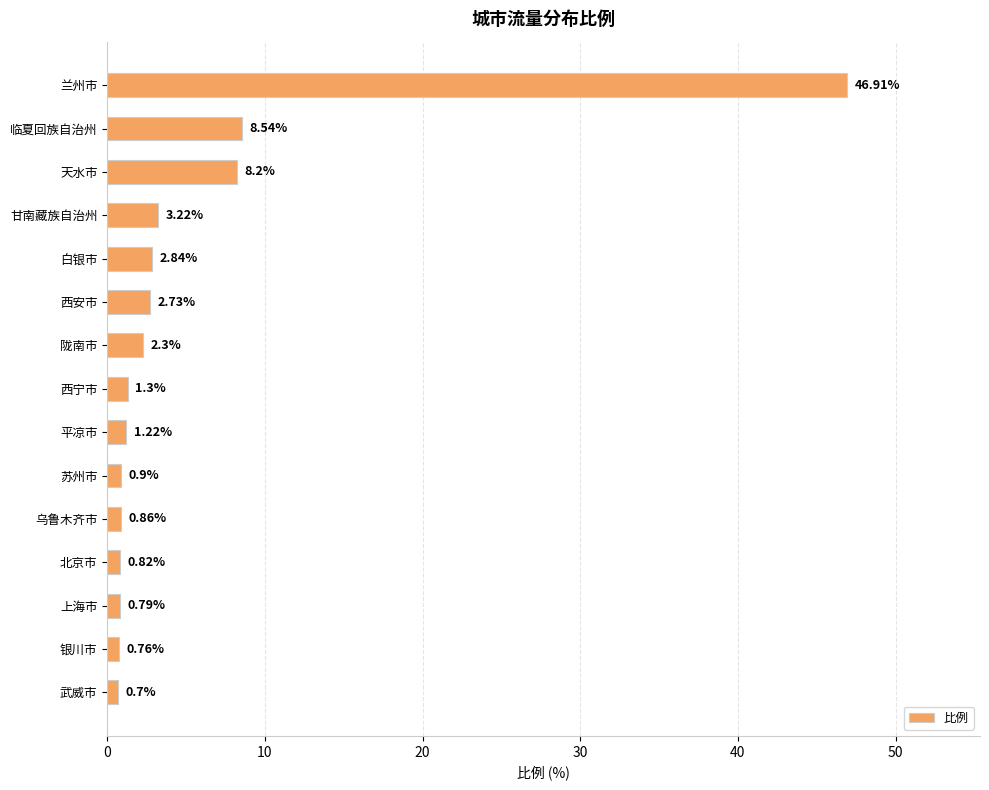

Which category has the highest value across all series?

兰州市